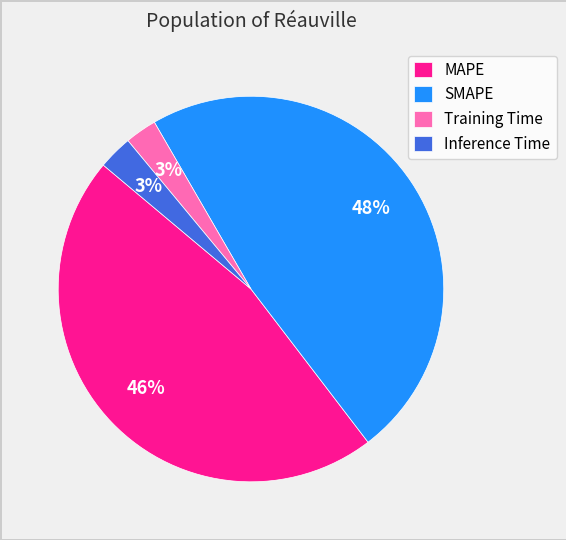

To the nearest percent, what portion does Training Time represent?

3%